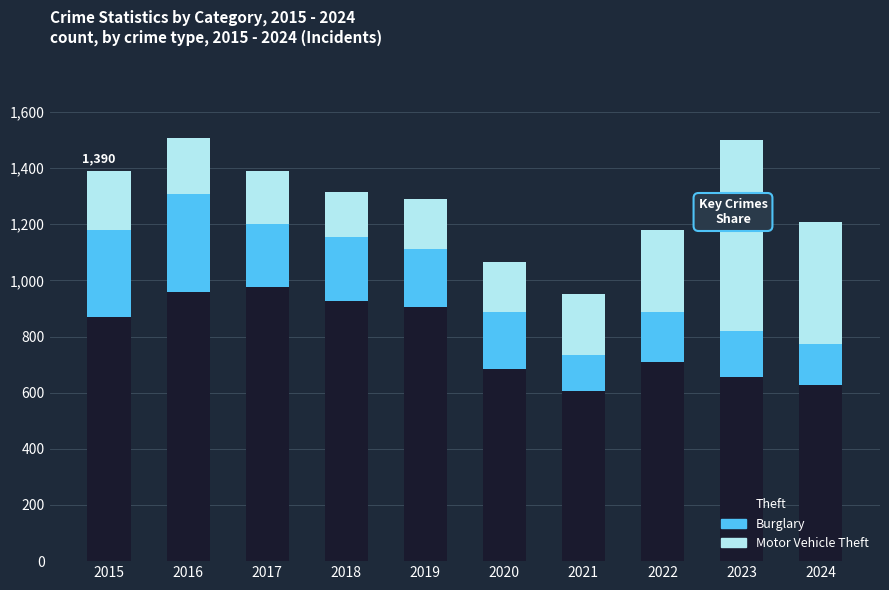

True or false: Theft has a value of 306 at 2021.

False